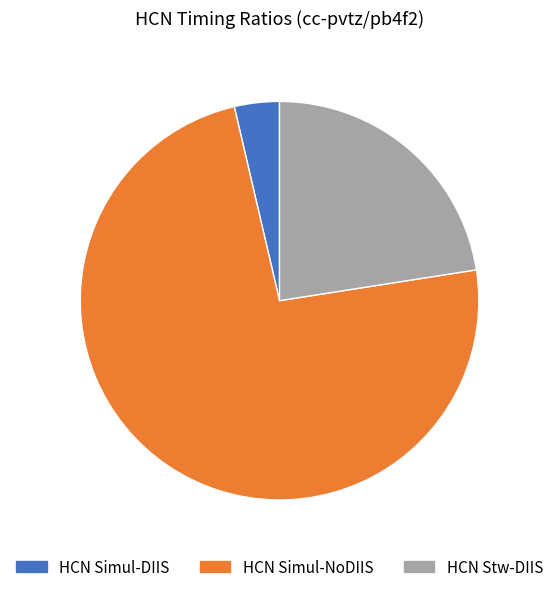

Count the number of slices in the pie.

3